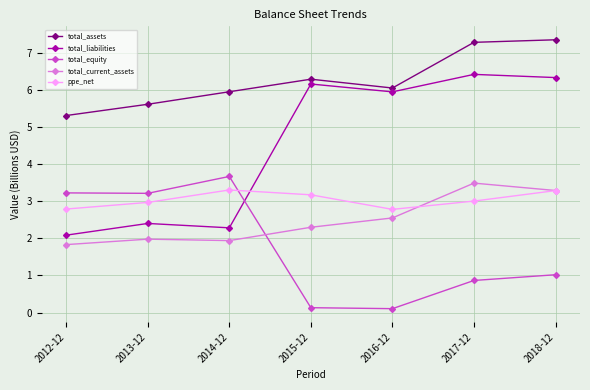

At which category does total_assets reach its first local valley?

2016-12